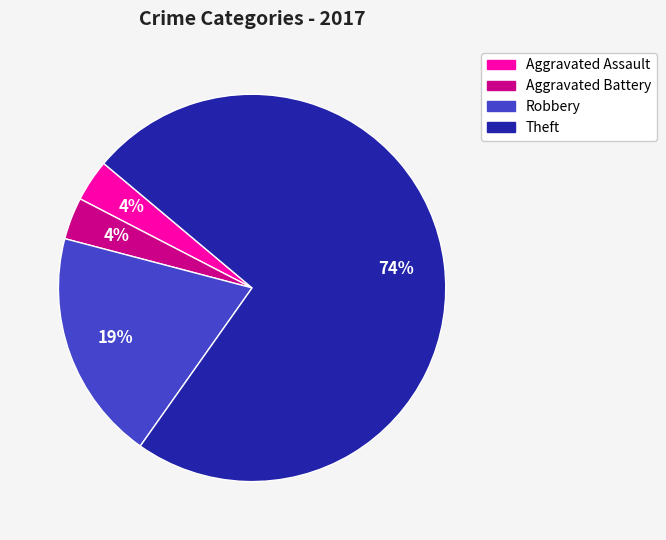

Is there any slice that represents more than half of the pie?

Yes